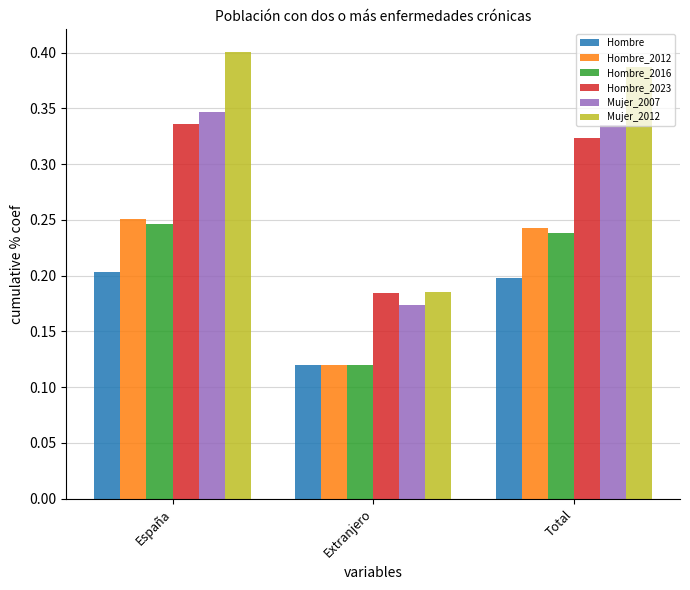

At which category does the chart reach its peak across all series?

España